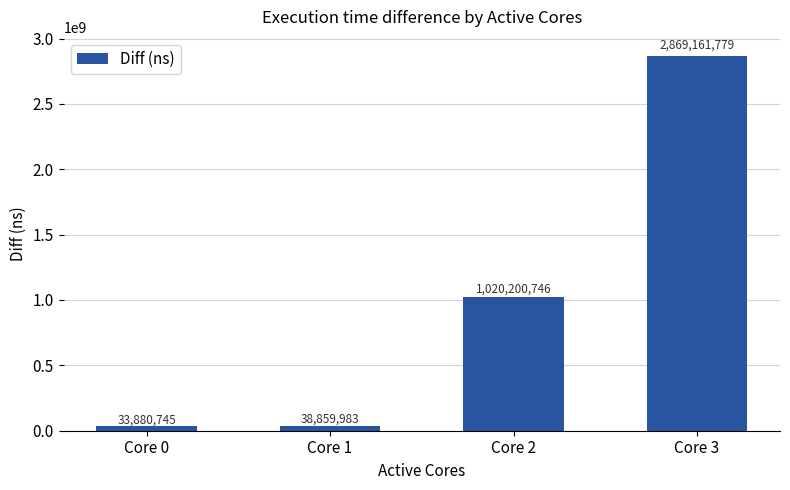

At which label is the value closest to 1451521262?

Core 2